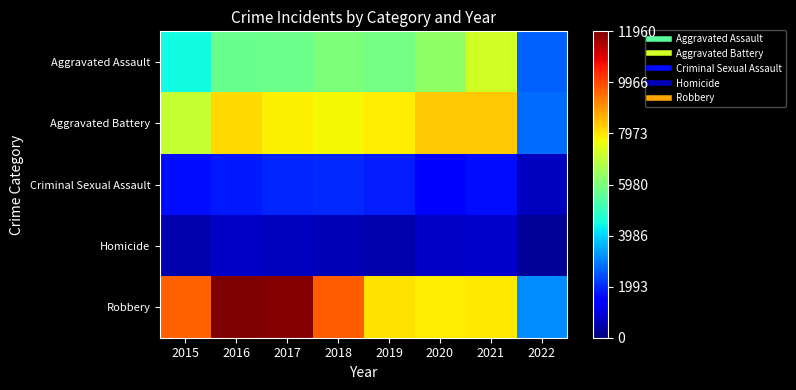

How many series are shown in this chart?

5